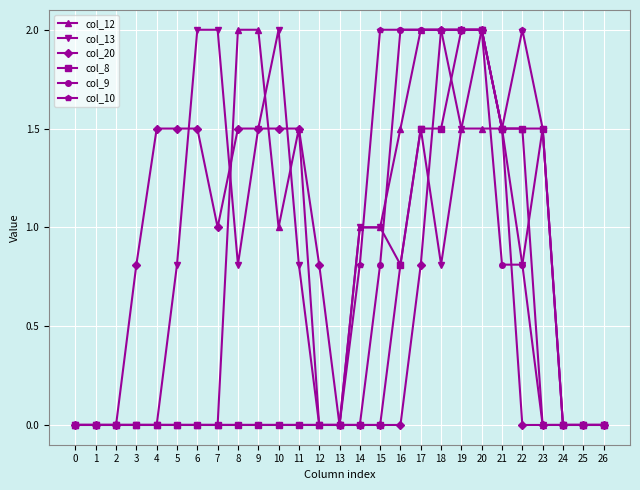

What is the sum of the col_8 values at 2 and 16?

0.8